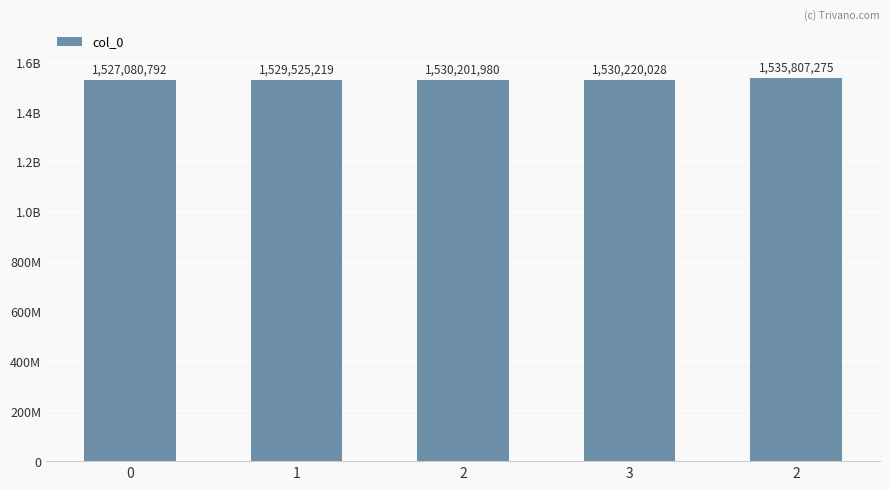

Reading right to left, transcribe all the data shown in this chart.

1535807275	1530220028	1530201980	1529525219	1527080792